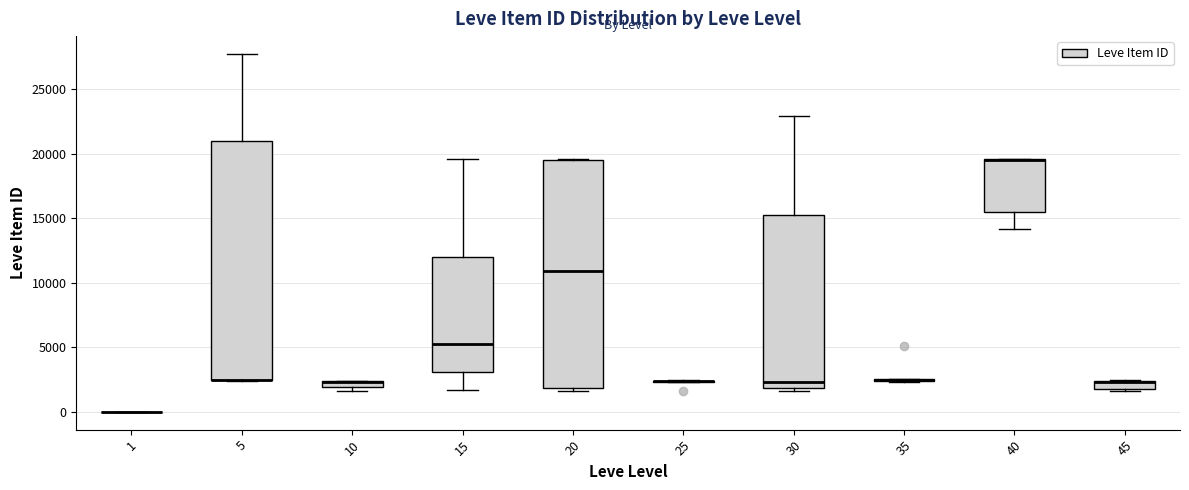

Which box is the tallest, from its lower edge to its upper edge?

5